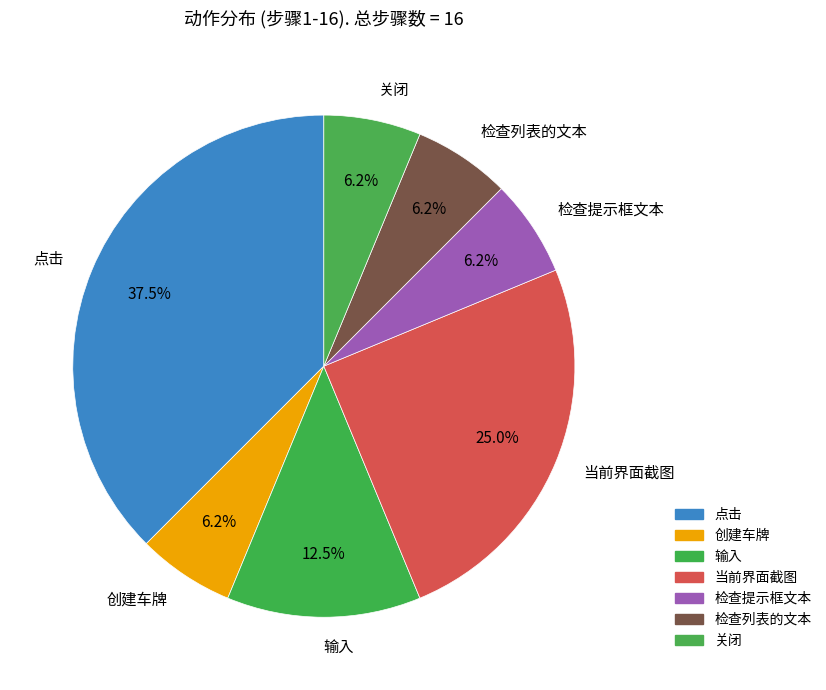

What is the largest slice in the pie chart?

点击